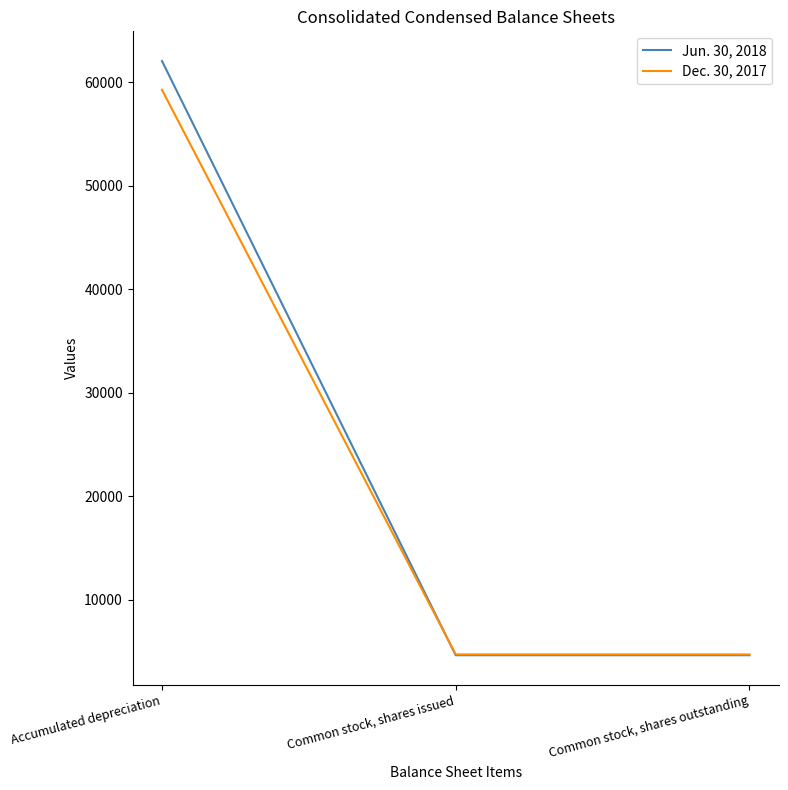

At which category does the chart reach its peak across all series?

Accumulated depreciation